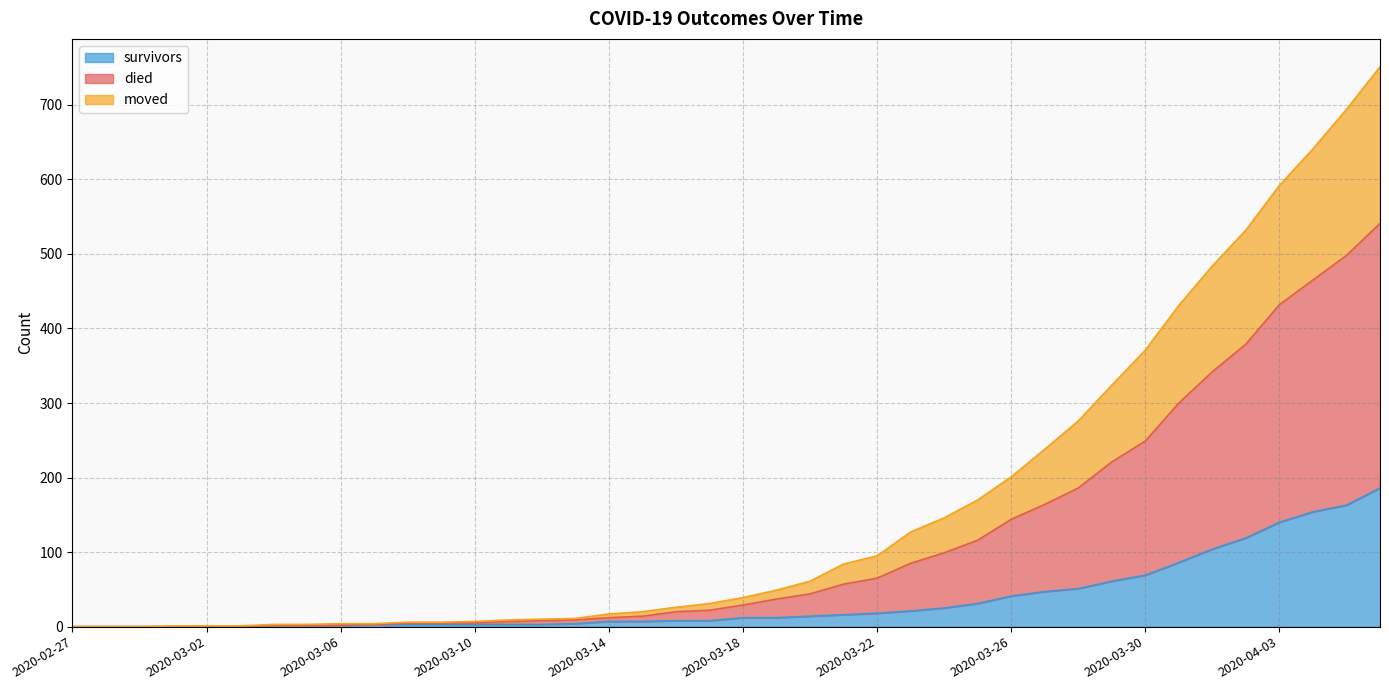

At which label does moved reach its minimum?

2020-02-27